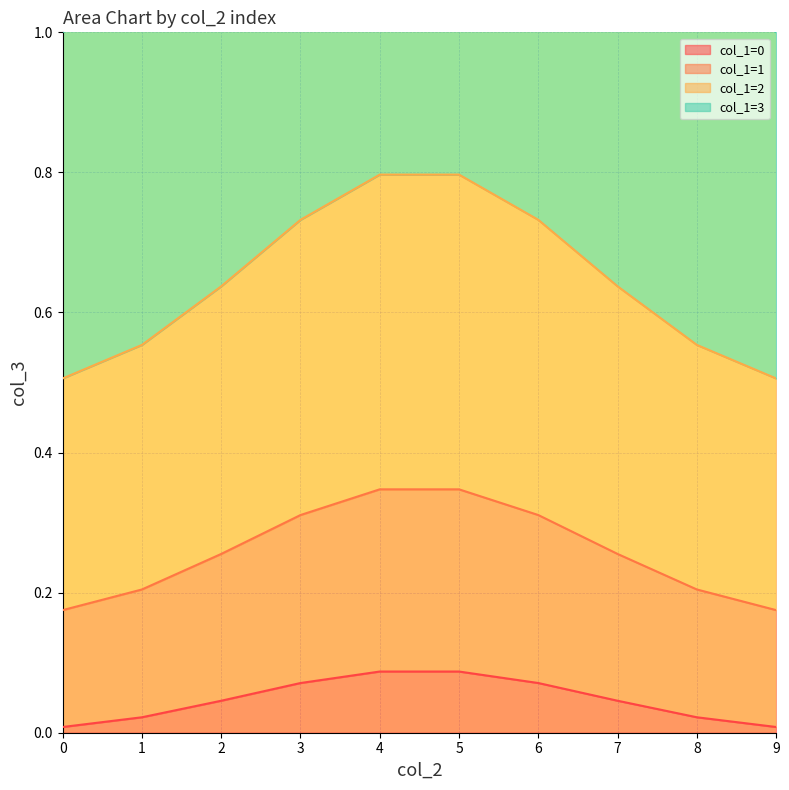

What is the average value of the col_1=3 series?

0.3